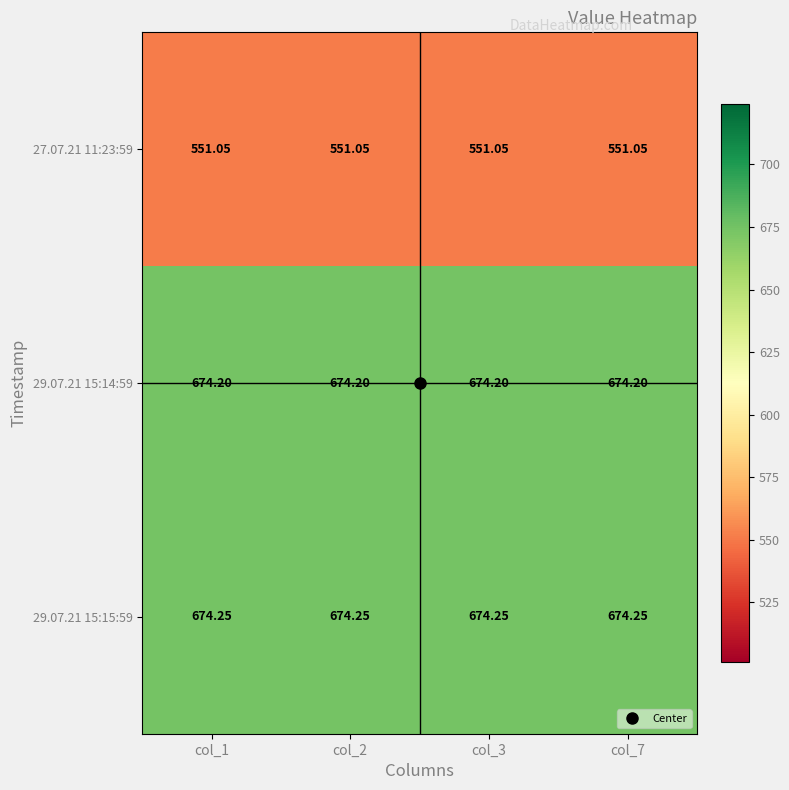

Is the value of 29.07.21 15:15:59 at col_3 greater than the value of 29.07.21 15:14:59 at col_1?

Yes